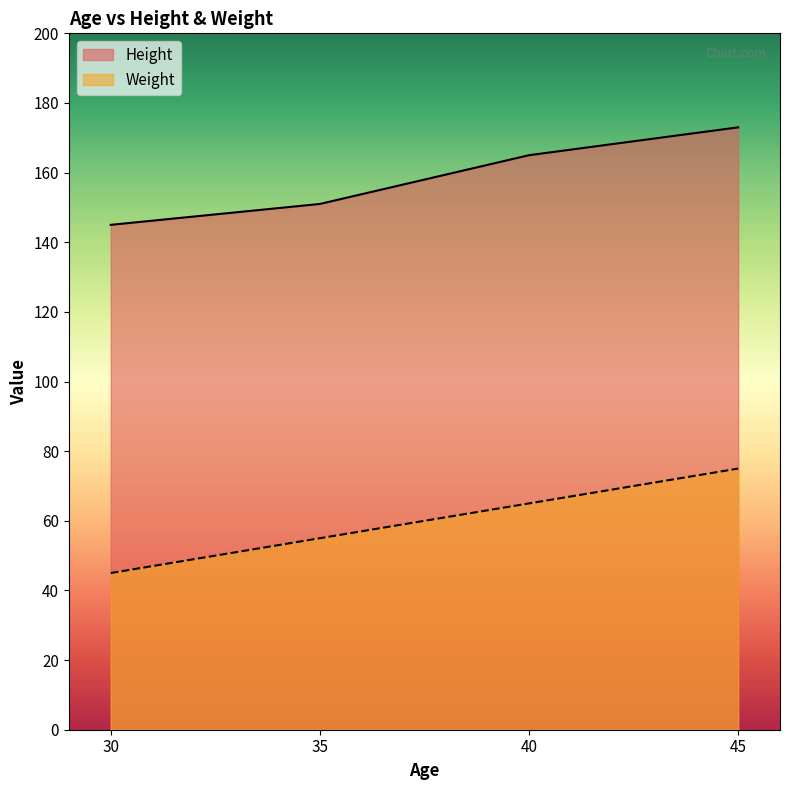

At which category does the chart reach its minimum across all series?

30